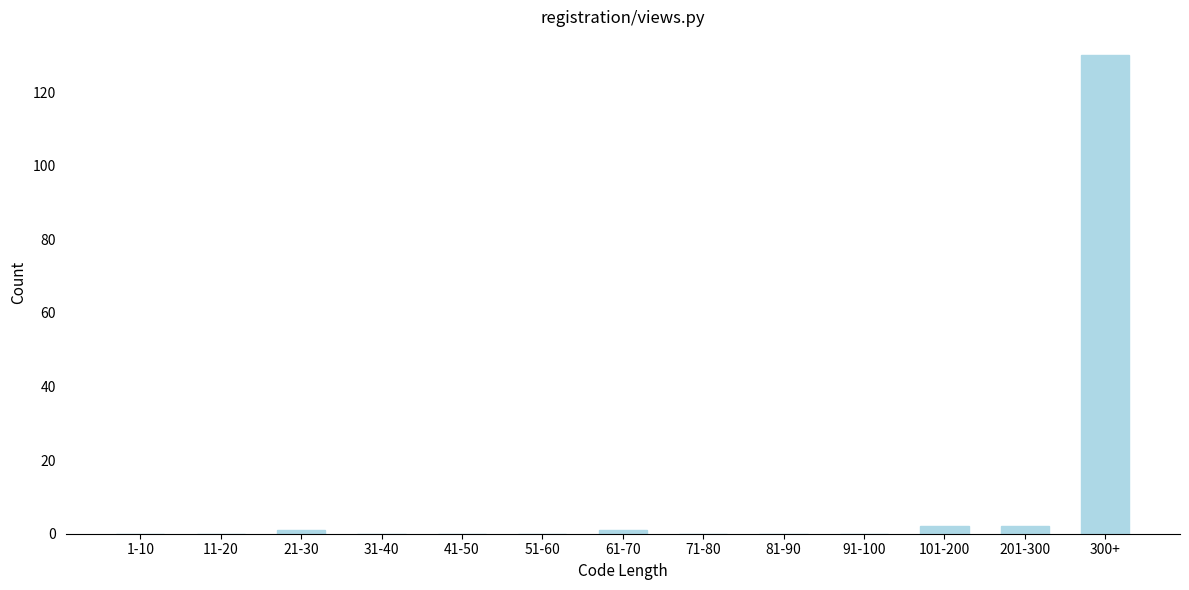

Reading left to right, list all the values displayed in this chart.

1-10=0	11-20=0	21-30=1	31-40=0	41-50=0	51-60=0	61-70=1	71-80=0	81-90=0	91-100=0	101-200=2	201-300=2	300+=130